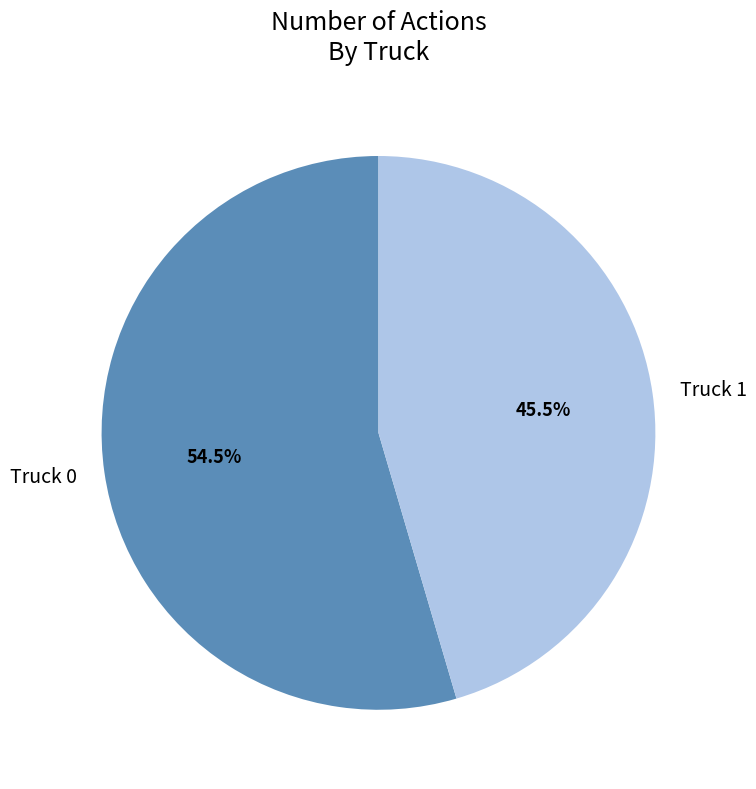

Which category accounts for the majority?

Truck 0